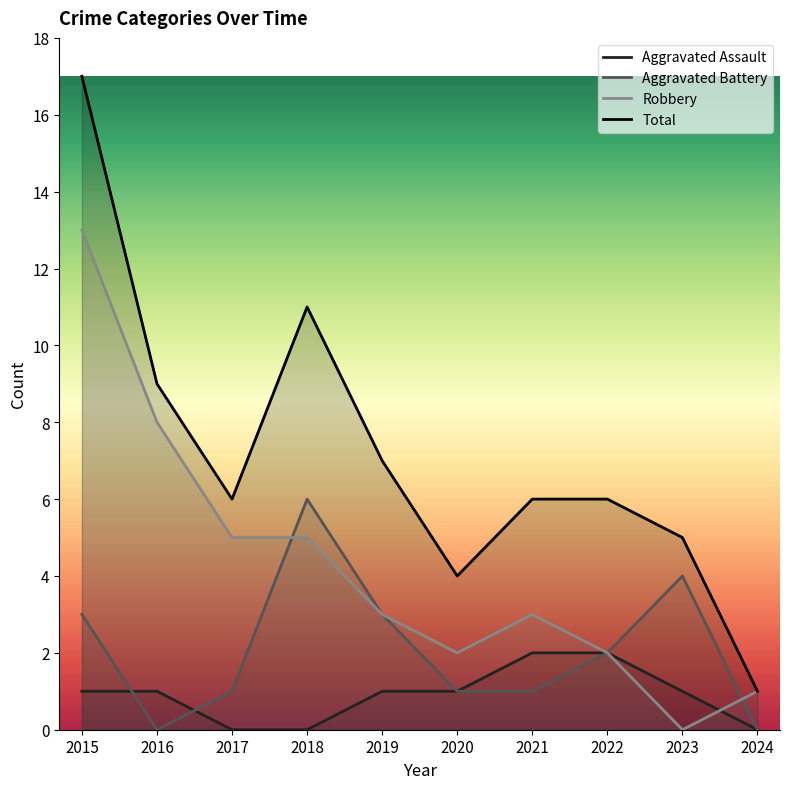

Which series has the largest range (max minus min)?

Total